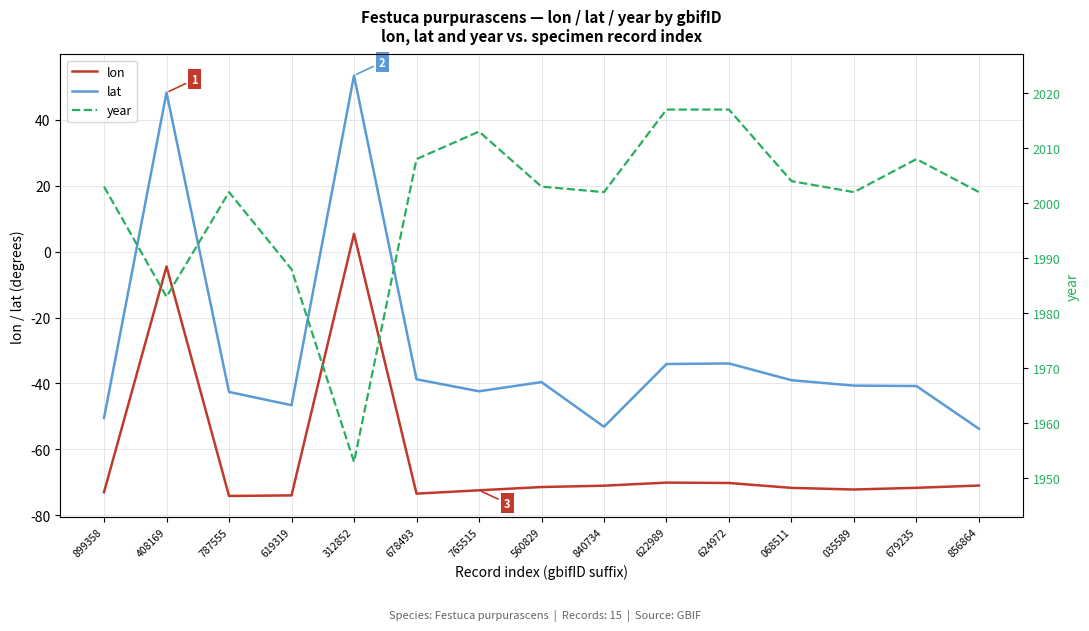

True or false: lat has more than 0 points higher than both neighbors.

True